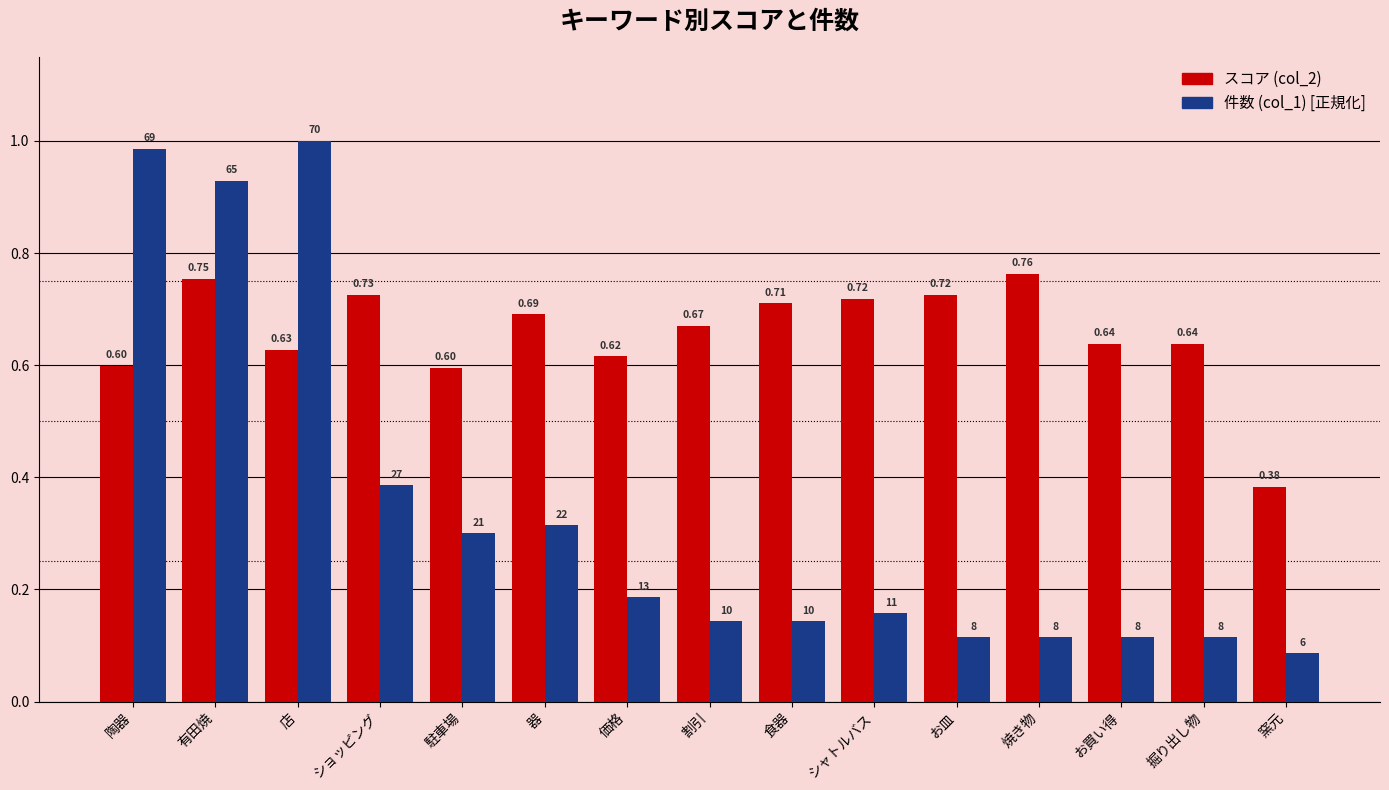

How many categories are shown in the chart?

15